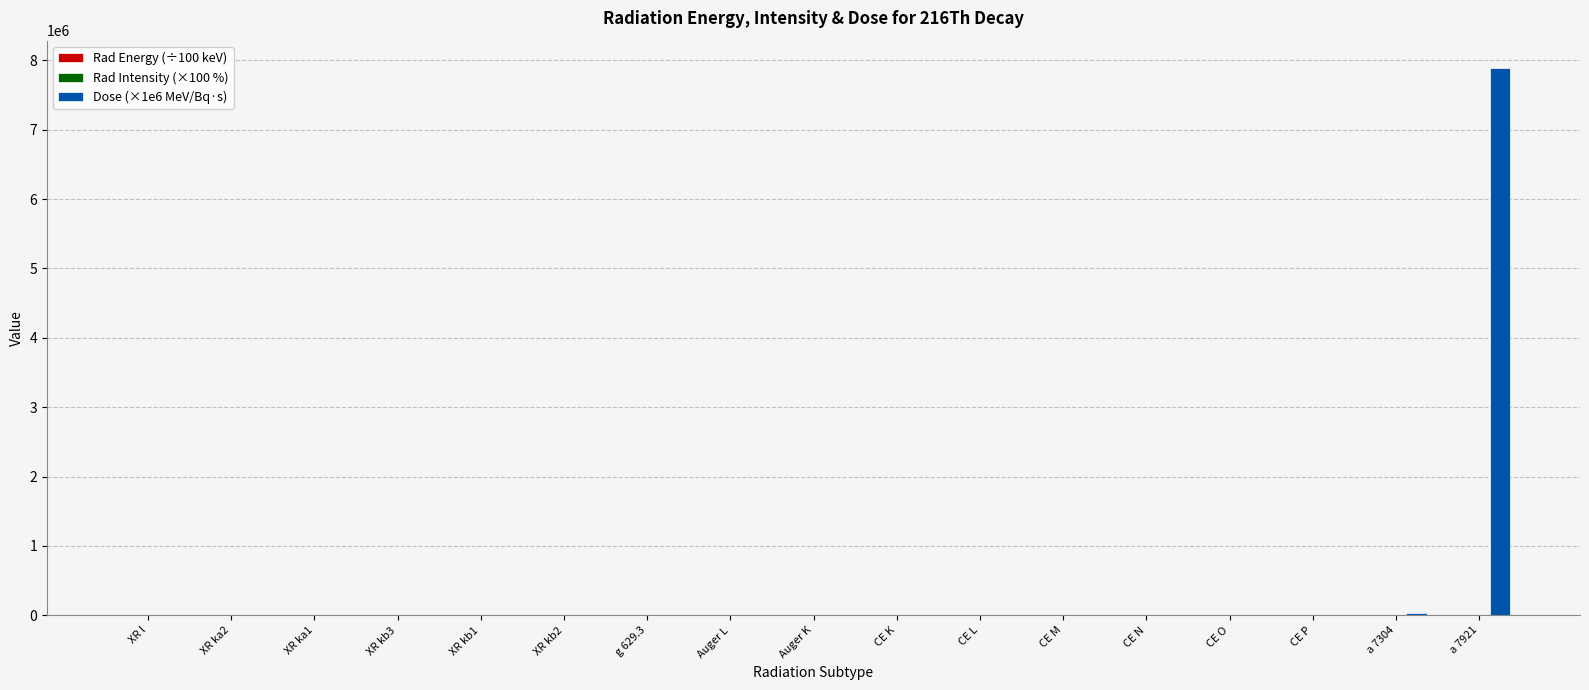

At which category is the sum across all series the highest?

a 7921